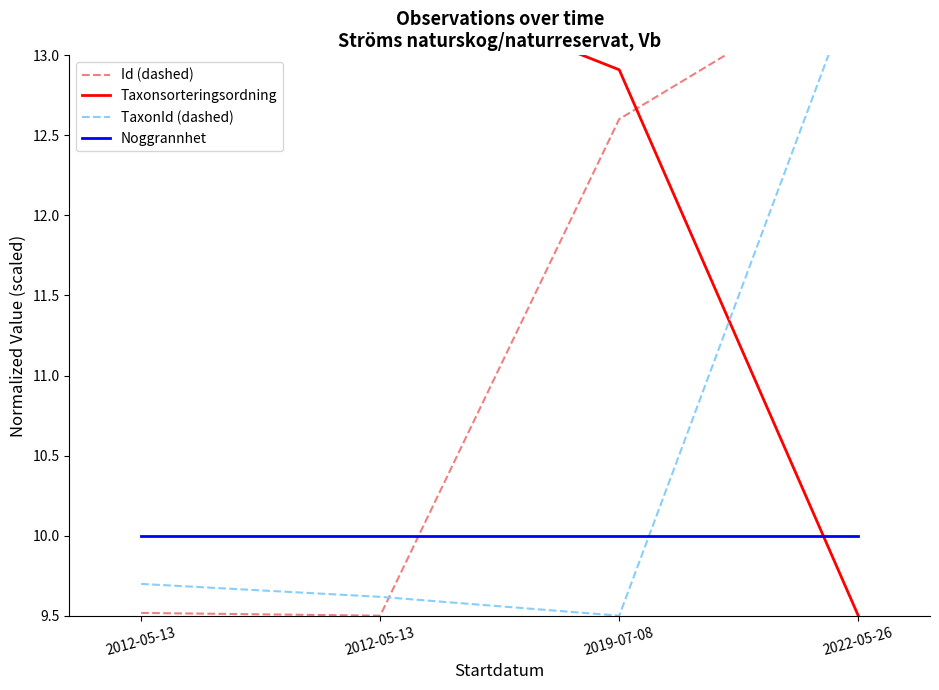

The value of TaxonId (dashed) at 2019-07-08 is 9.5. True or false?

True